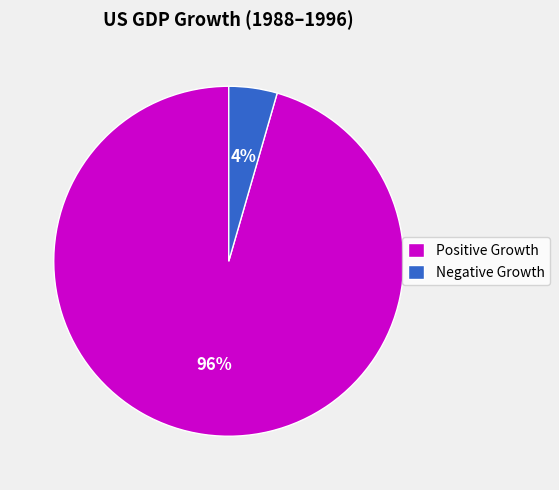

Which has a higher value, Negative Growth or Positive Growth?

Positive Growth